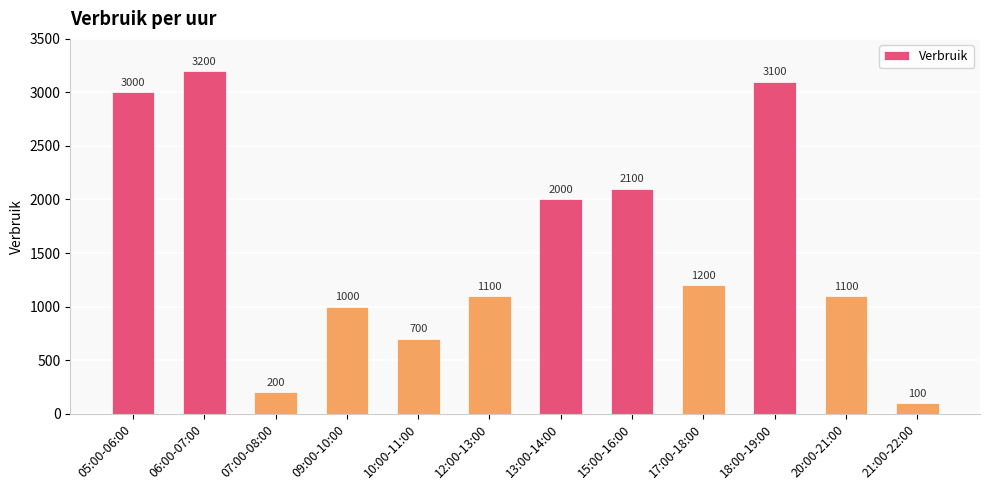

What is the ratio of the value at 18:00-19:00 to the value at 07:00-08:00?

15.5